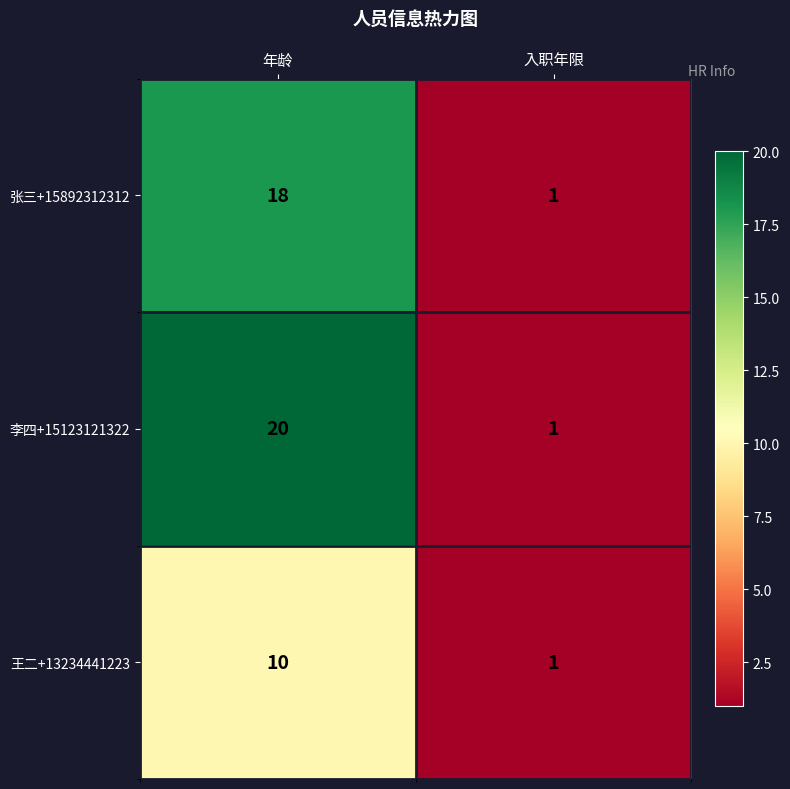

Which series has the widest spread of values?

李四+15123121322